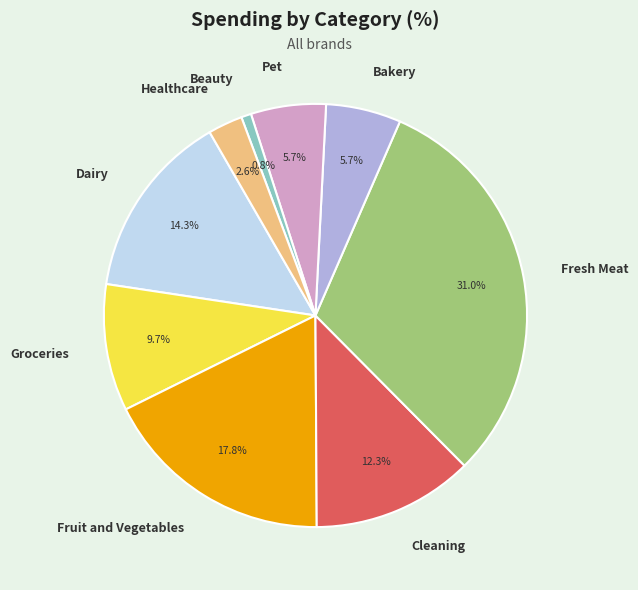

Does Fresh Meat represent more than half of the total?

No